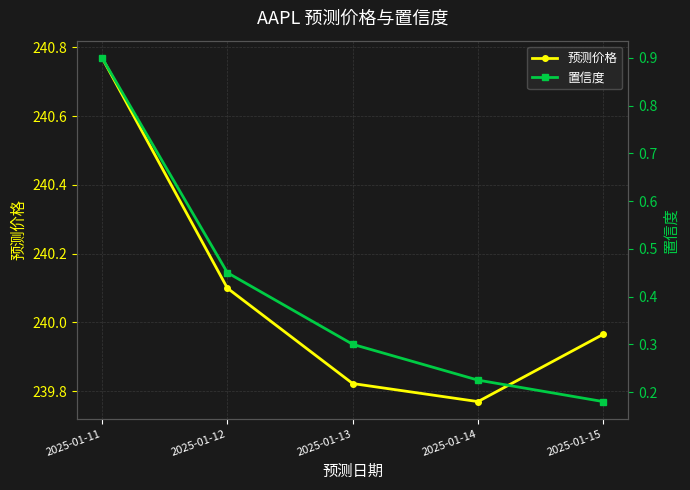

True or false: 预测价格 and 置信度 cross at least once.

False